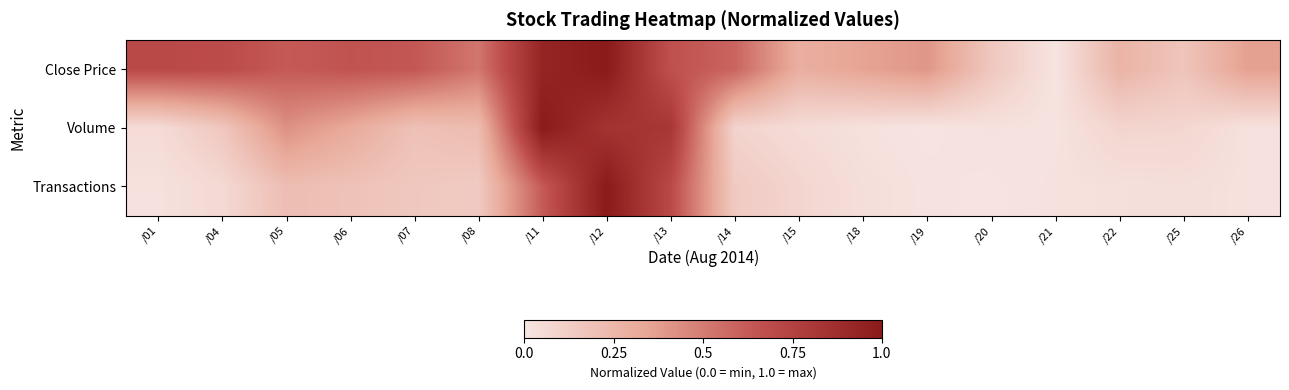

Which series has the largest total across all categories?

Close Price